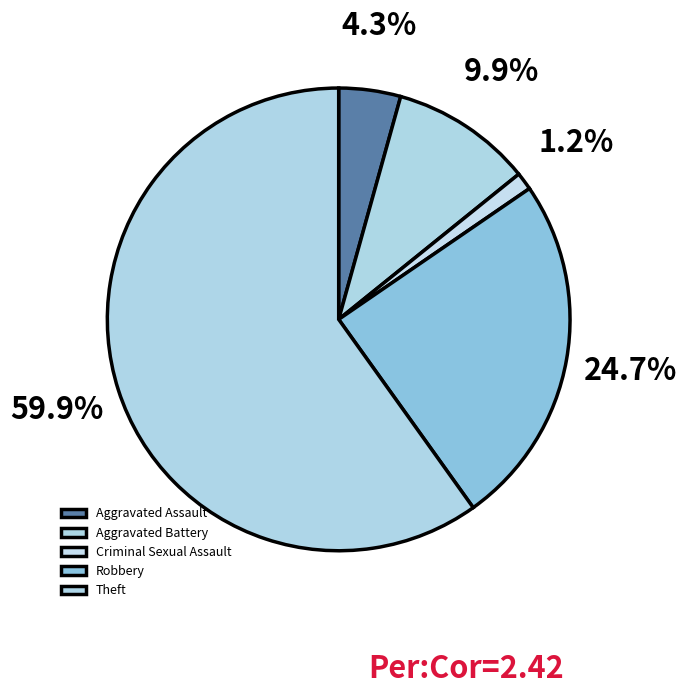

Which category has the biggest portion of the pie?

Theft